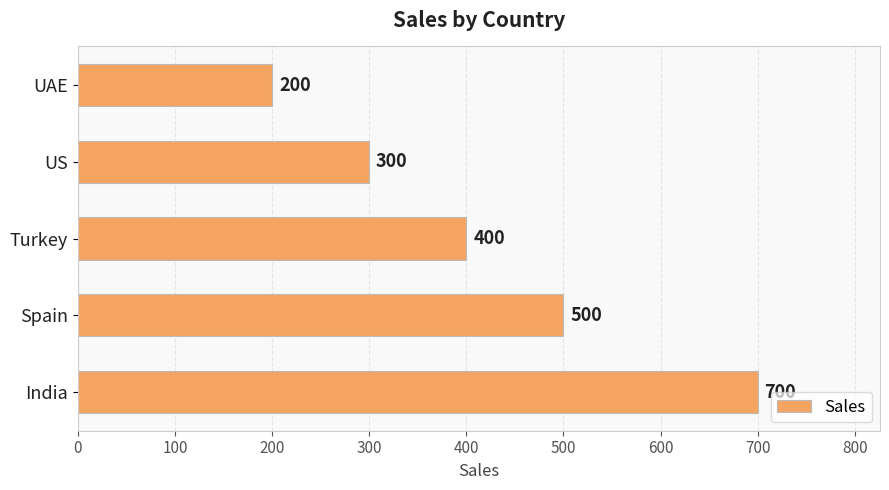

How many series are shown in this chart?

1